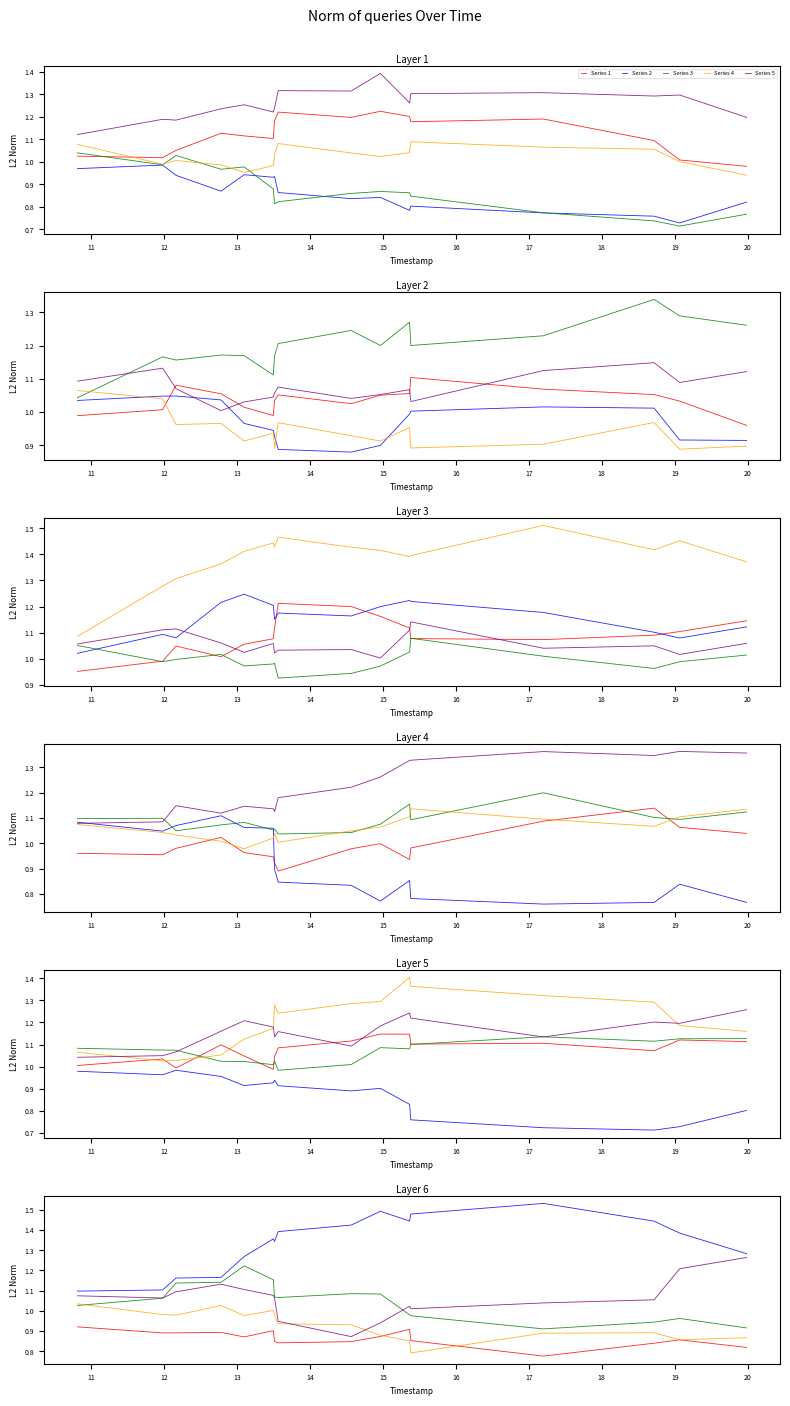

What are all the series names shown in the legend?

Series 1, Series 2, Series 3, Series 4, Series 5